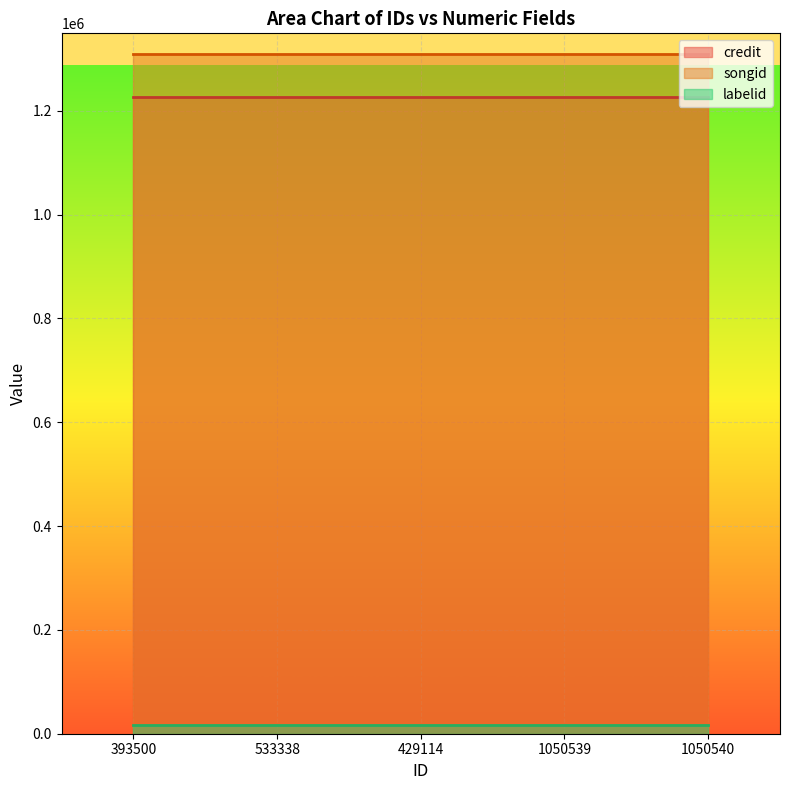

List the labels in order of songid value, largest first.

393500, 533338, 429114, 1050539, 1050540